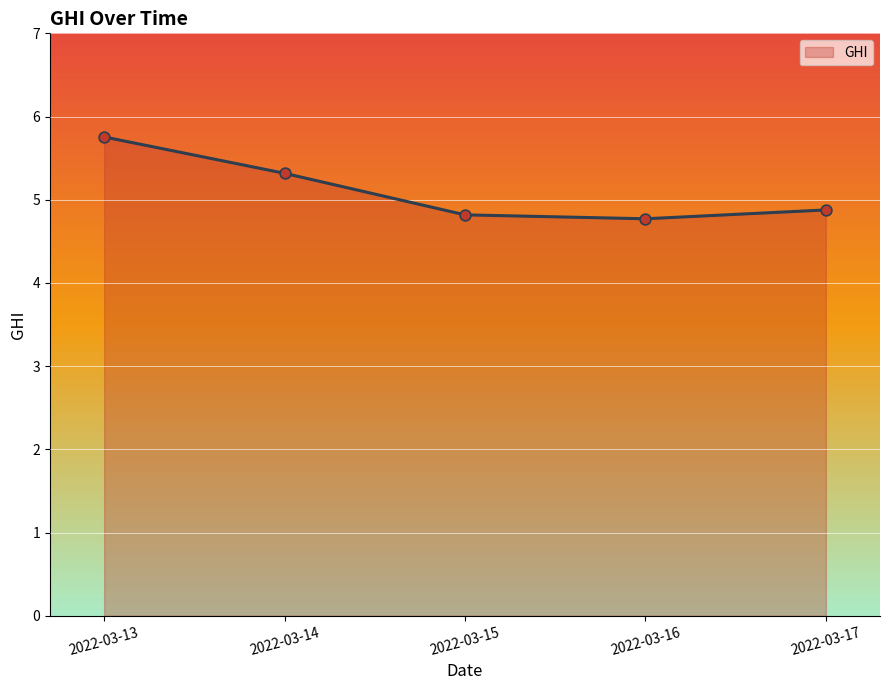

Which has a higher value, 2022-03-15 or 2022-03-13?

2022-03-13